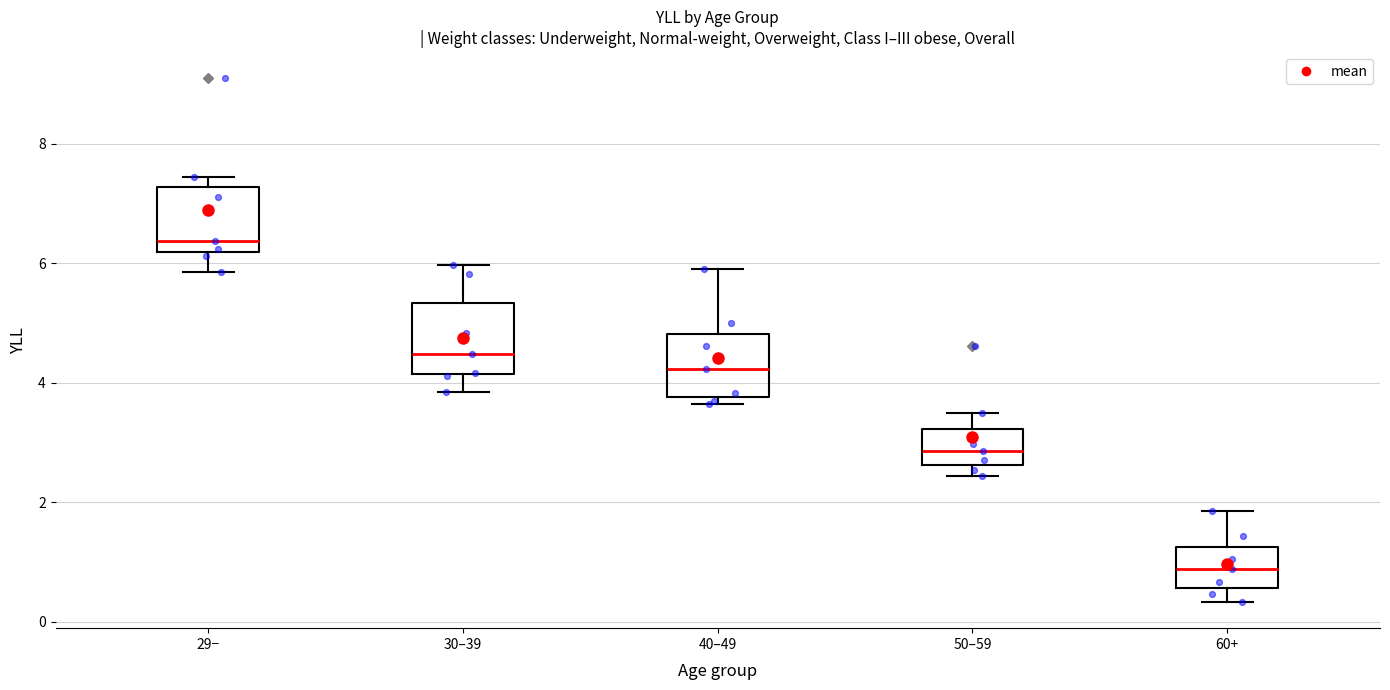

Which box has the lowest median line?

60+